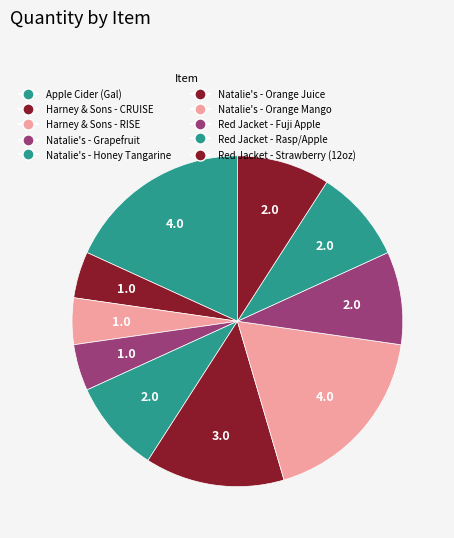

To the nearest percent, what is the combined percentage of Natalie's - Honey Tangarine and Natalie's - Grapefruit?

14%